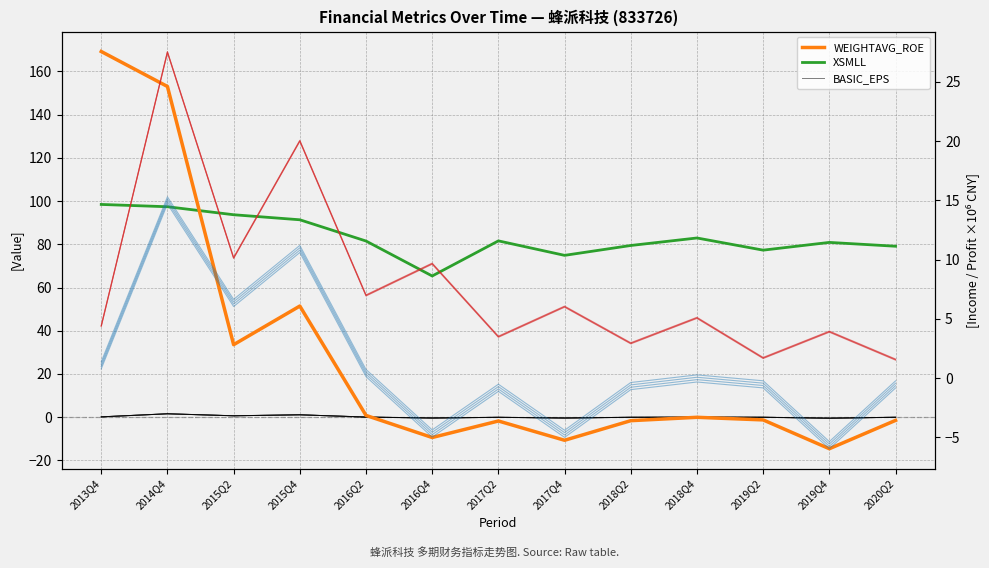

The BASIC_EPS series shows -0.7 at 2016Q4. True or false?

False